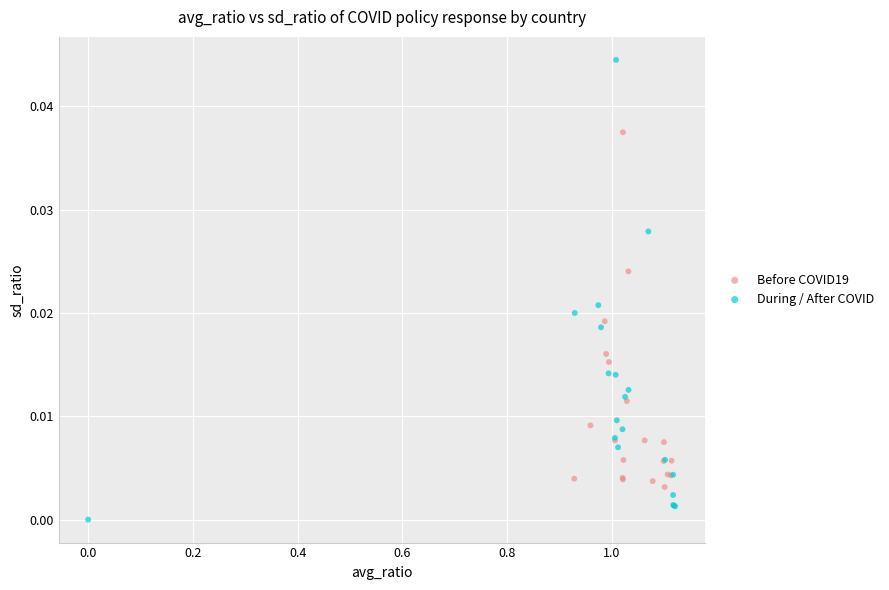

Which series contains the highest Y value?

During / After COVID